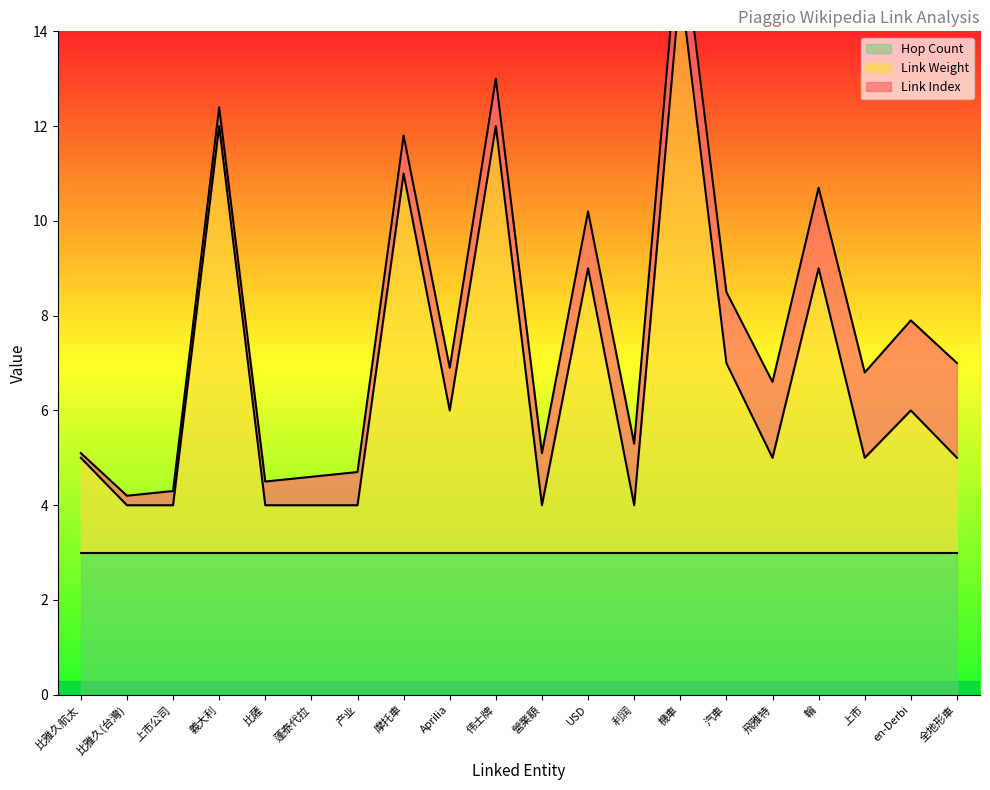

Is it true that Hop Count equals 5 at 機車?

False